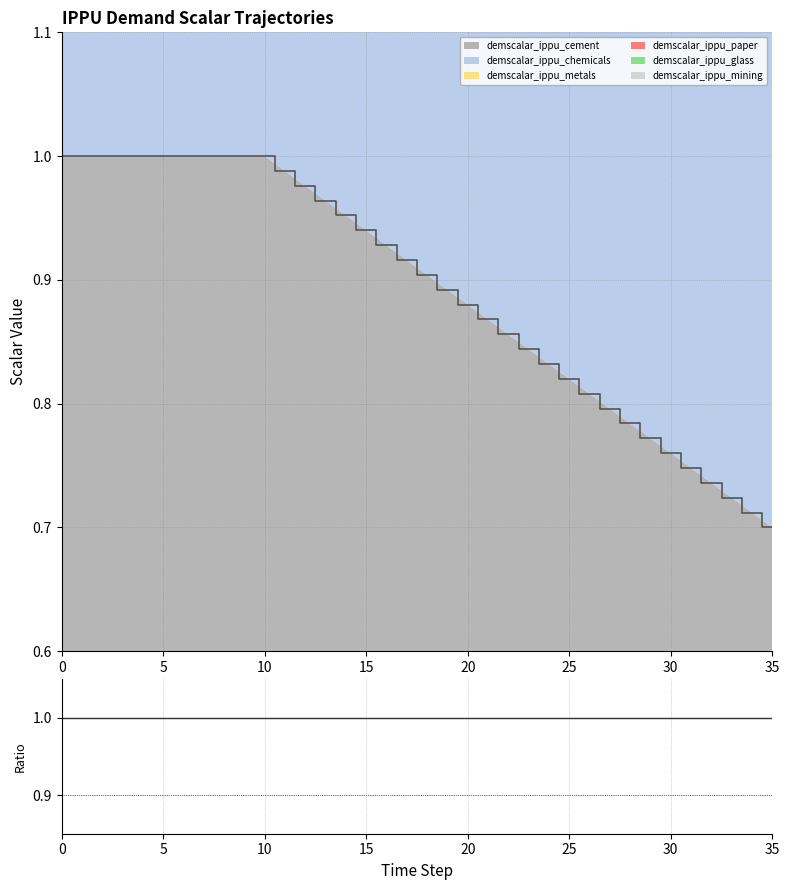

At which label is demscalar_ippu_cement closest to 0?

35